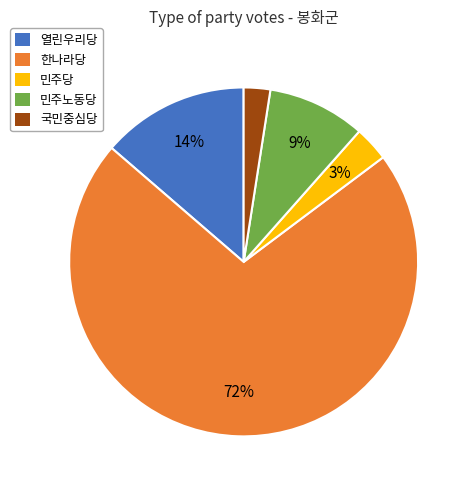

To the nearest percent, what is the average slice percentage?

20%